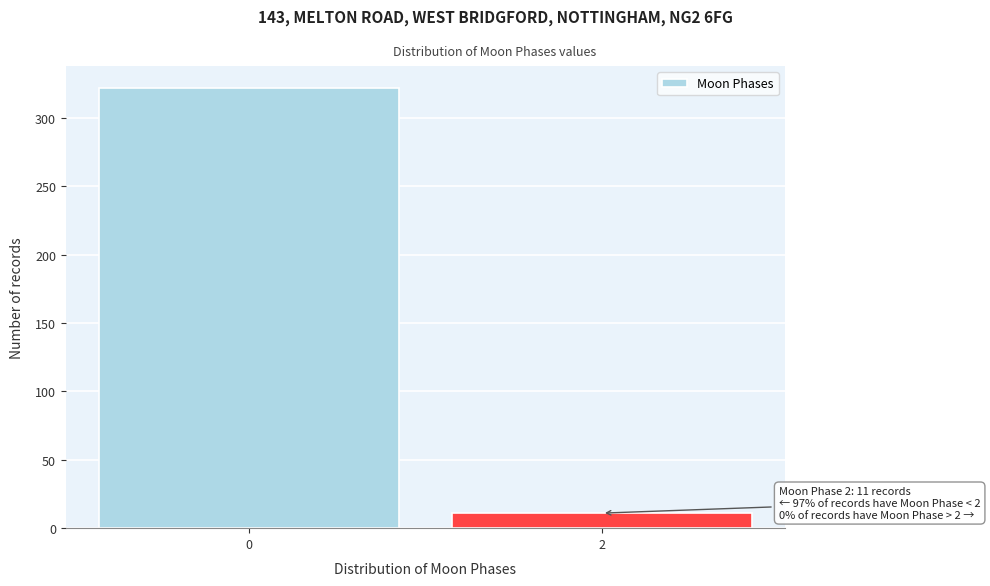

Reading left to right, extract all data points from this chart.

322	11